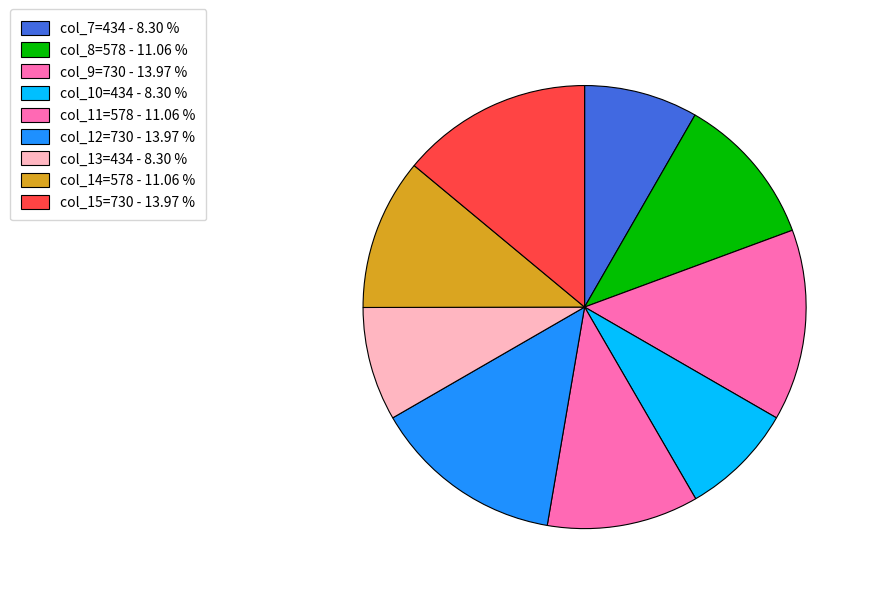

To the nearest percent, what is the difference between the largest and smallest slice percentages?

6%